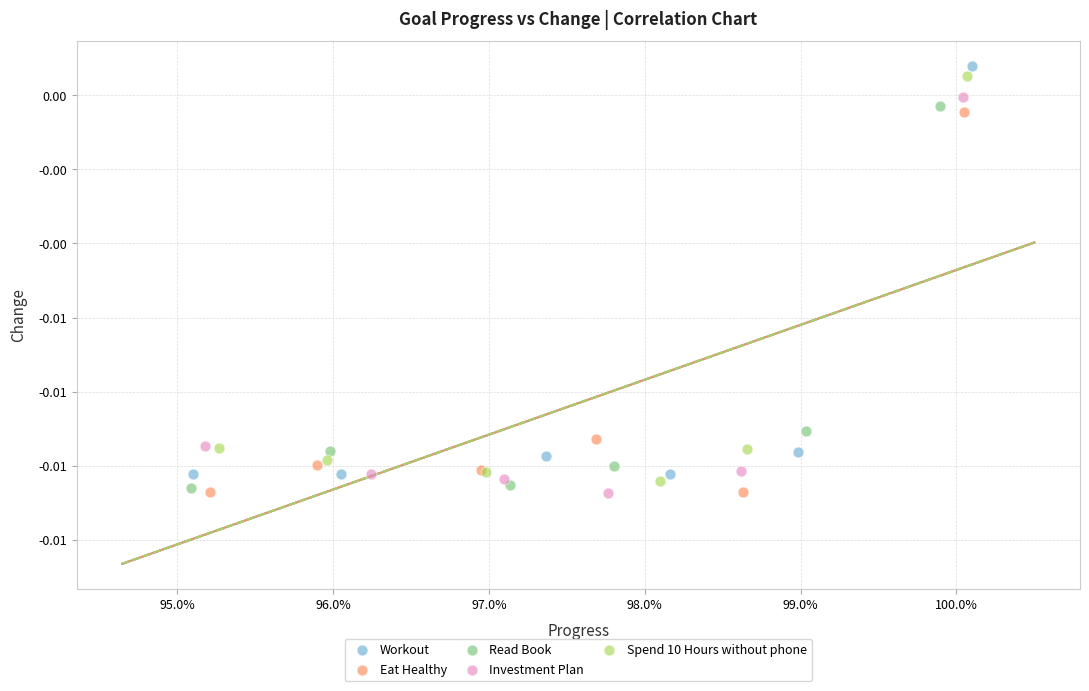

What are all the series names shown in the legend?

Workout, Eat Healthy, Read Book, Investment Plan, Spend 10 Hours without phone